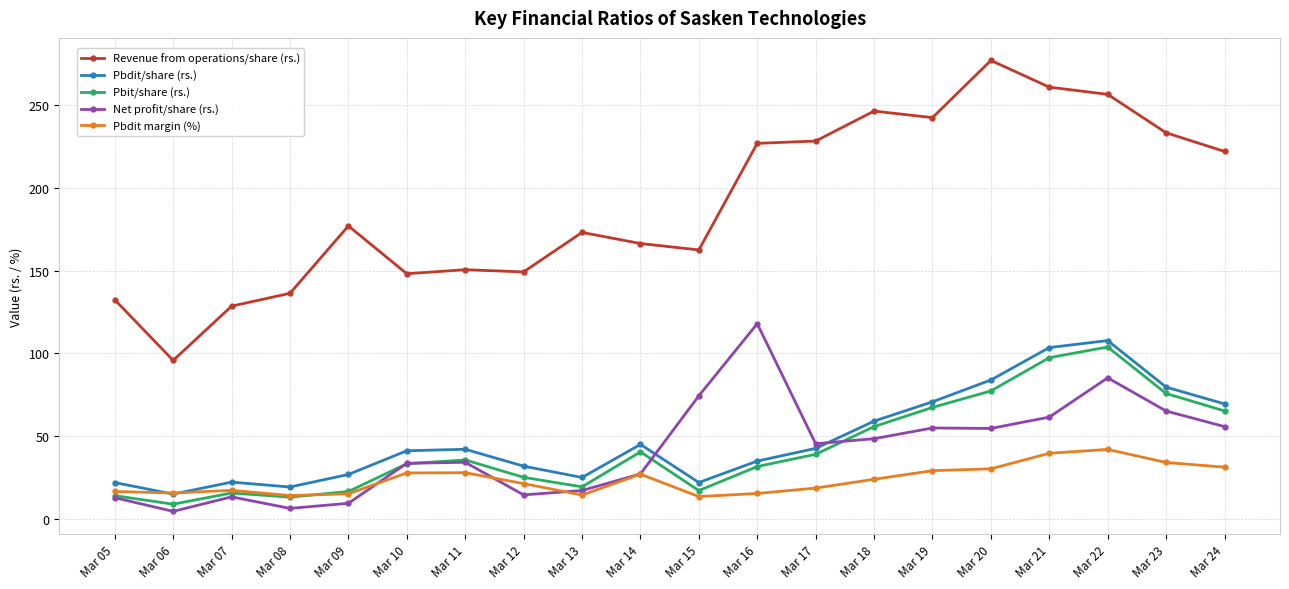

Where is the first local minimum for Net profit/share (rs.)?

Mar 06